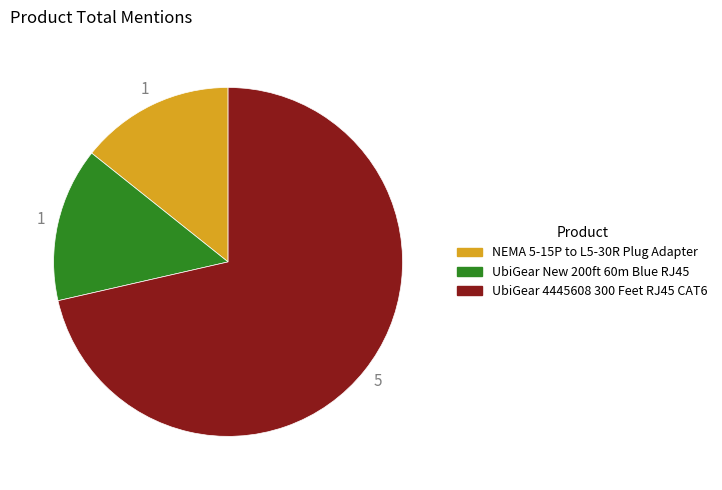

Do UbiGear New 200ft 60m Blue RJ45 and UbiGear 4445608 300 Feet RJ45 CAT6 together represent more than half of the pie?

Yes